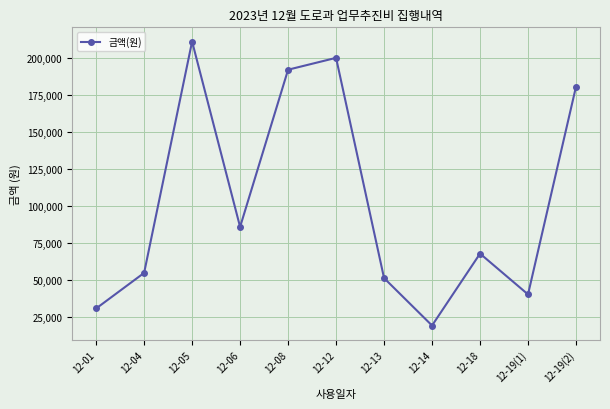

What position from the right is 12-19(2)?

1